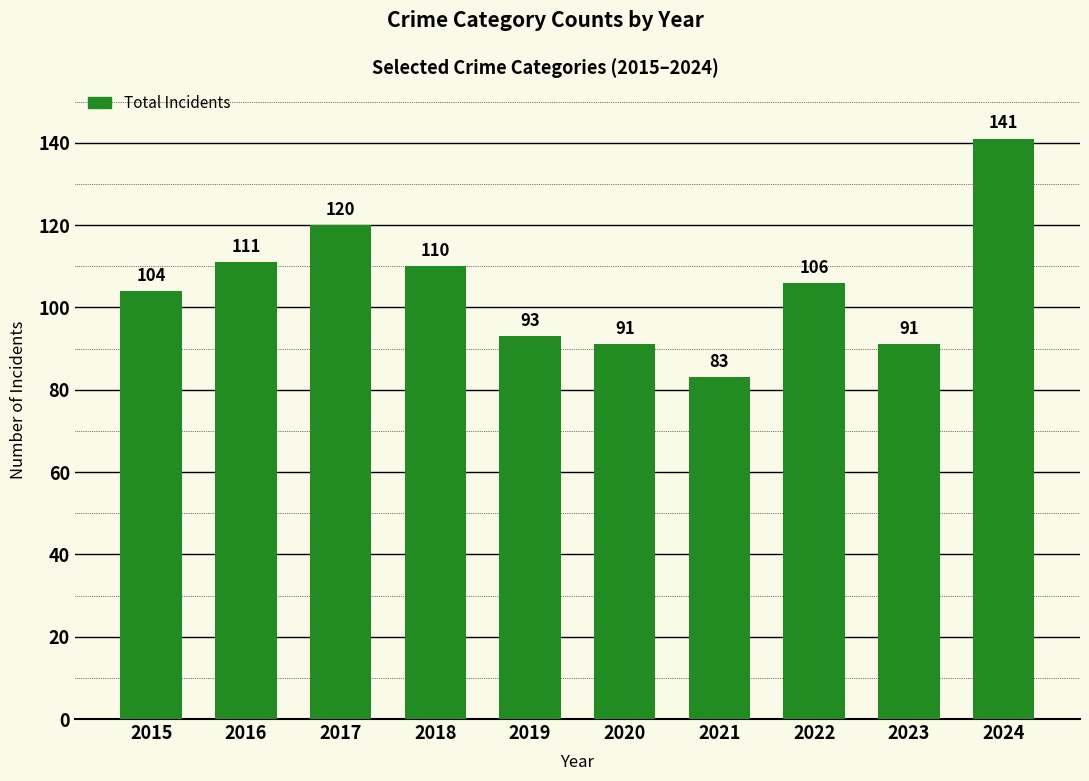

What is the value of the 5th bar from the left?

93